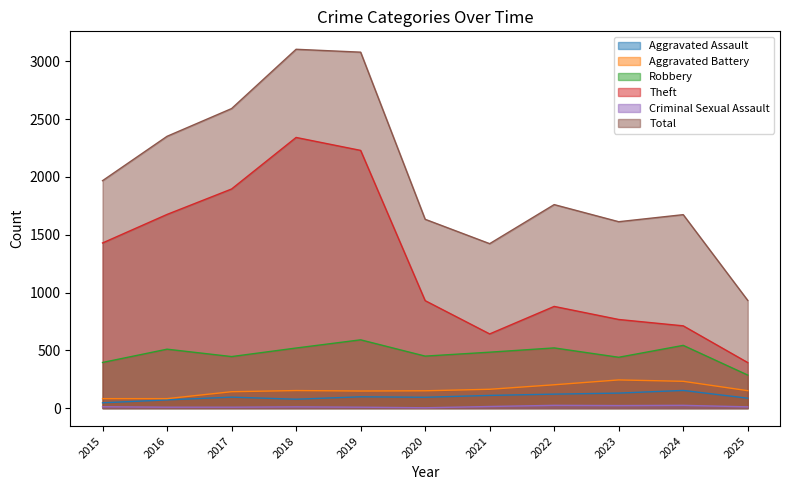

What is the average value of the Theft series?

1263